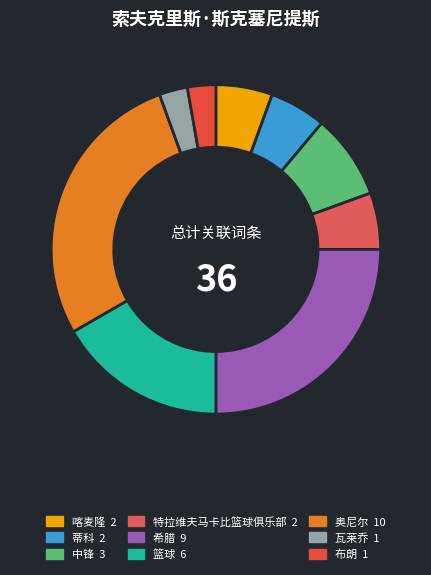

What is the total percentage of 篮球 and 奥尼尔?

44.4%